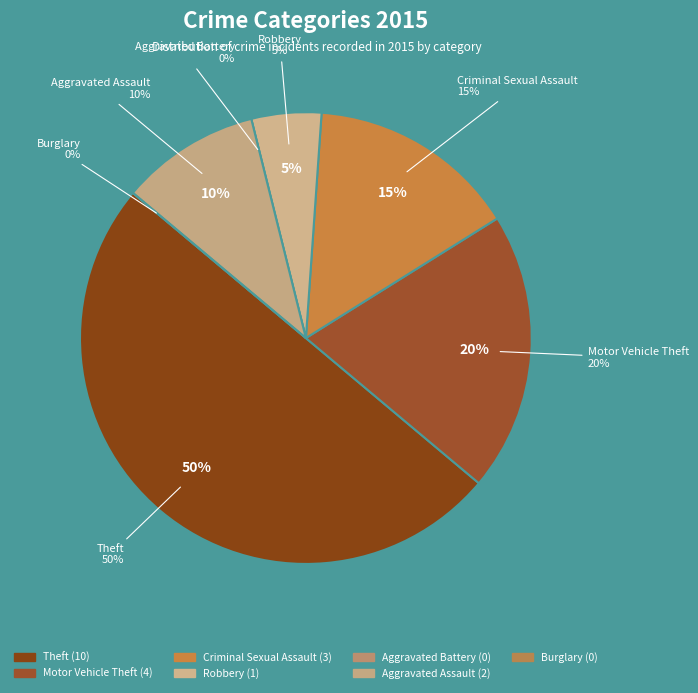

True or false: Criminal Sexual Assault accounts for 15% of the total.

True